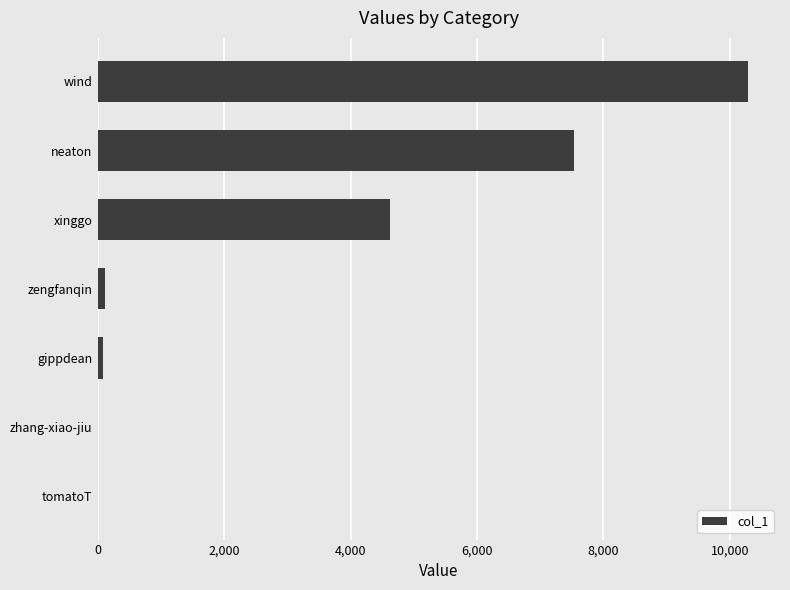

Which has a higher value, wind or zengfanqin?

wind